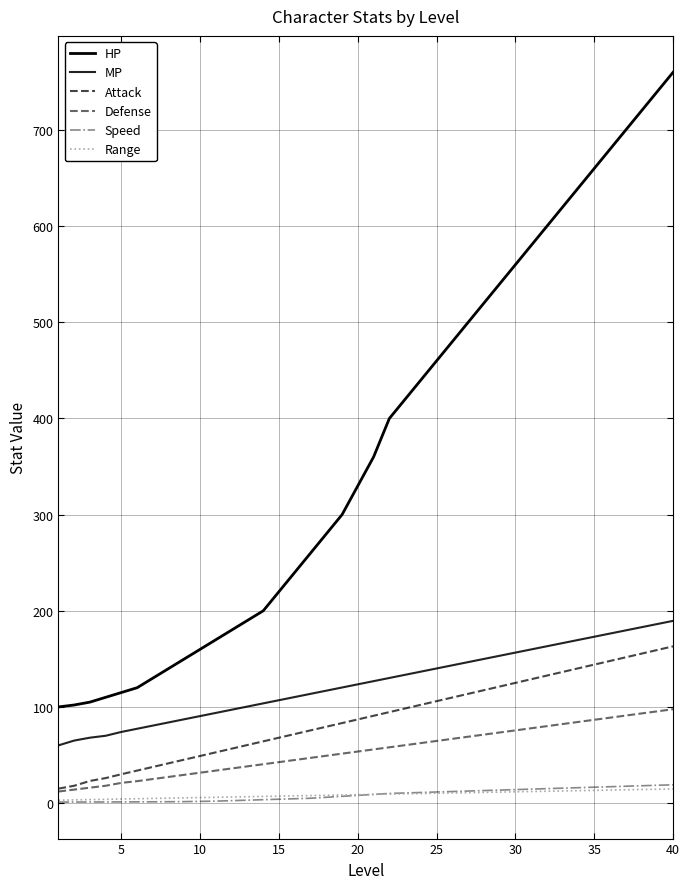

What is the difference between the maximum and minimum values in the HP series?

660.0